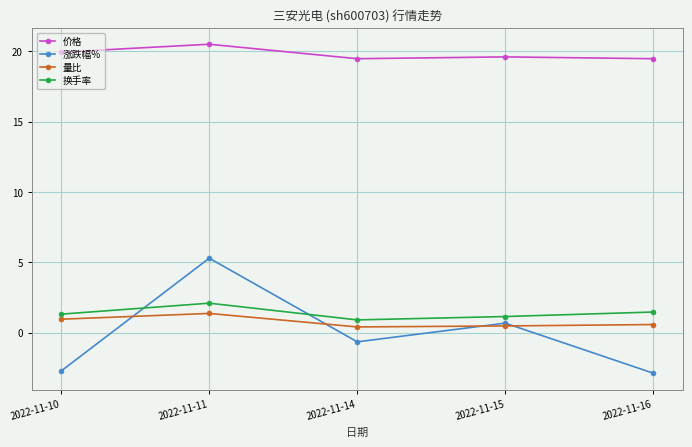

How many positive values does the 涨跌幅% series have?

2